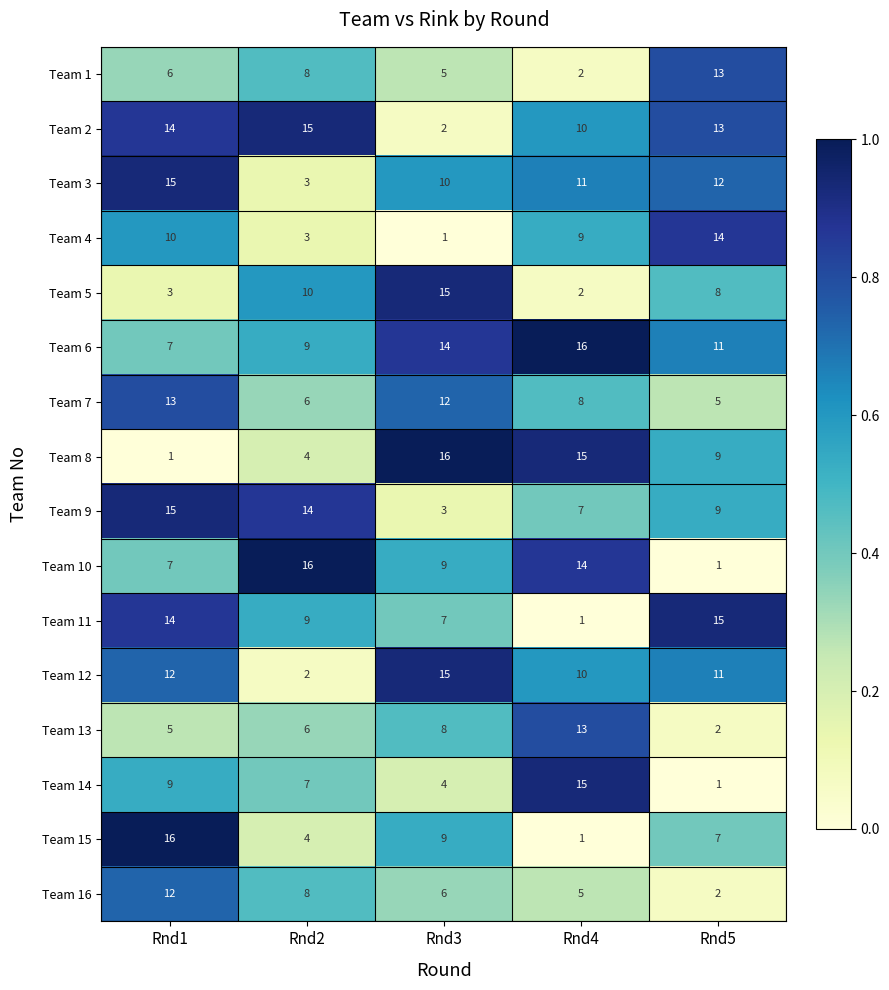

What is the total value across all series at Rnd1?

159